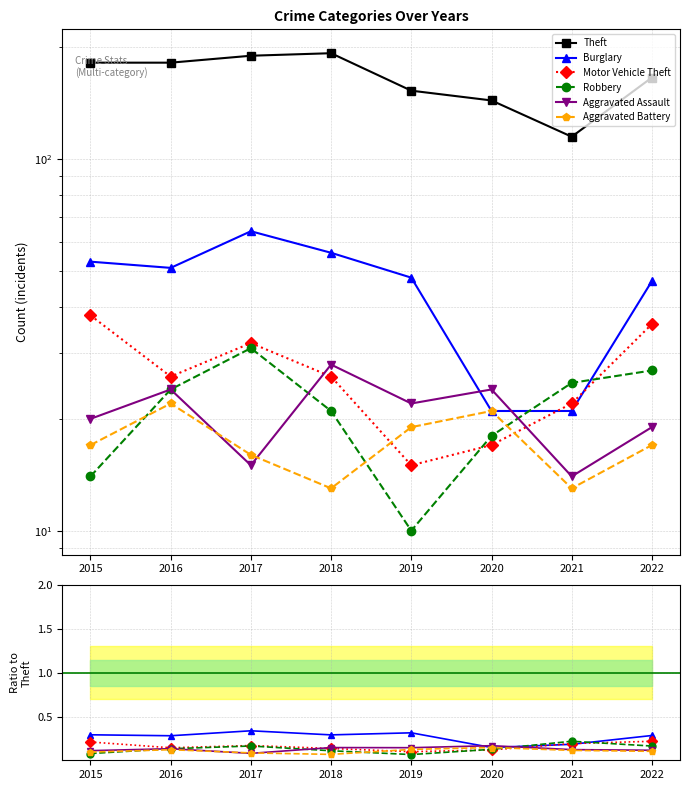

True or false: Robbery has a value of 0.0 at 2019.

False